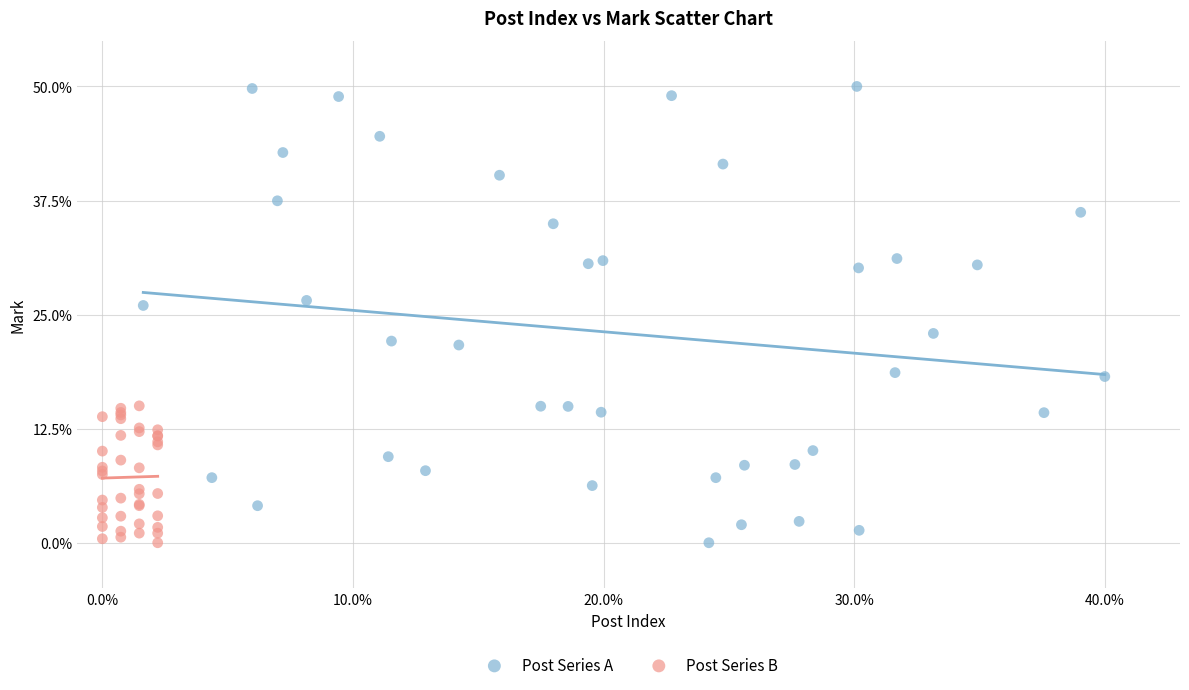

Which series contains the highest Y value?

Post Series A